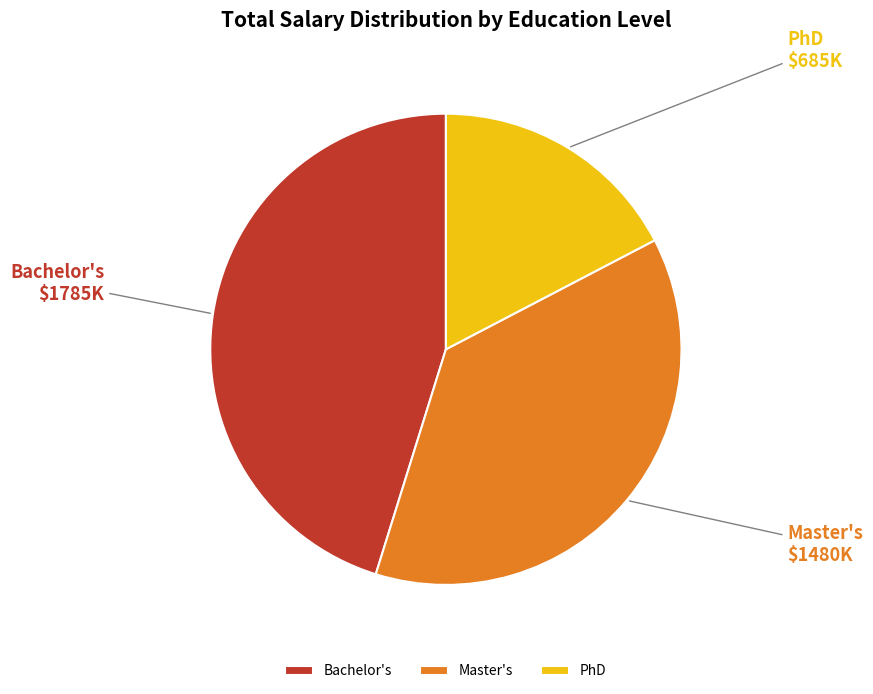

Combined, do Master's and PhD account for over 50%?

Yes